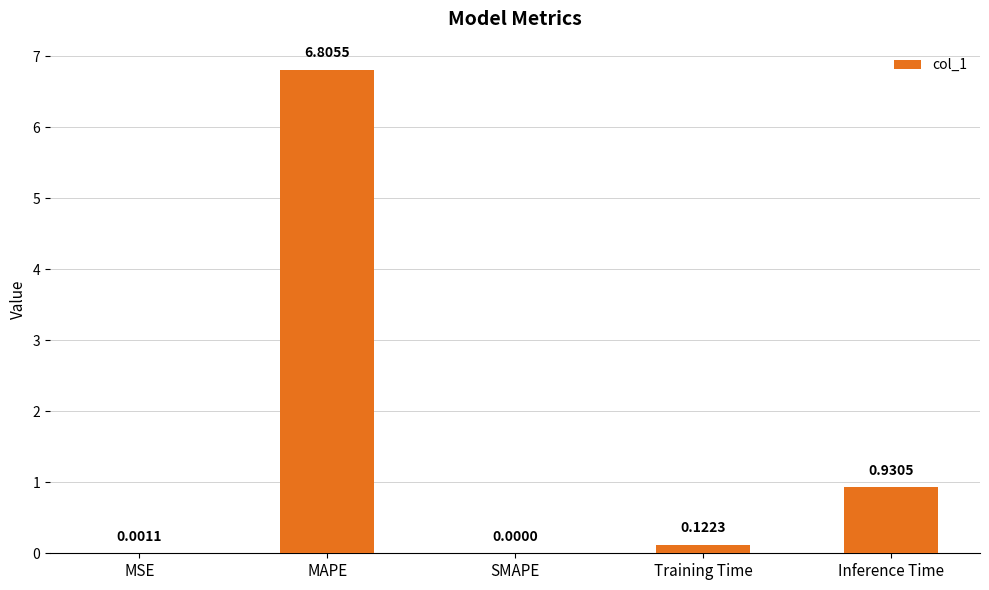

Are the bars horizontal?

No